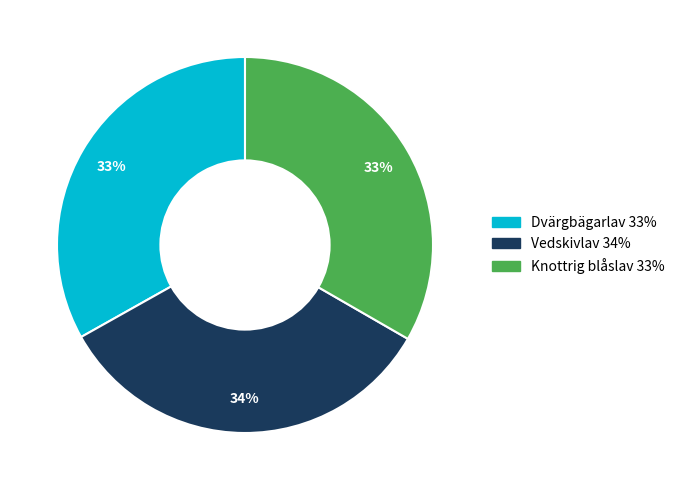

True or false: Dvärgbägarlav accounts for 25% of the total.

False